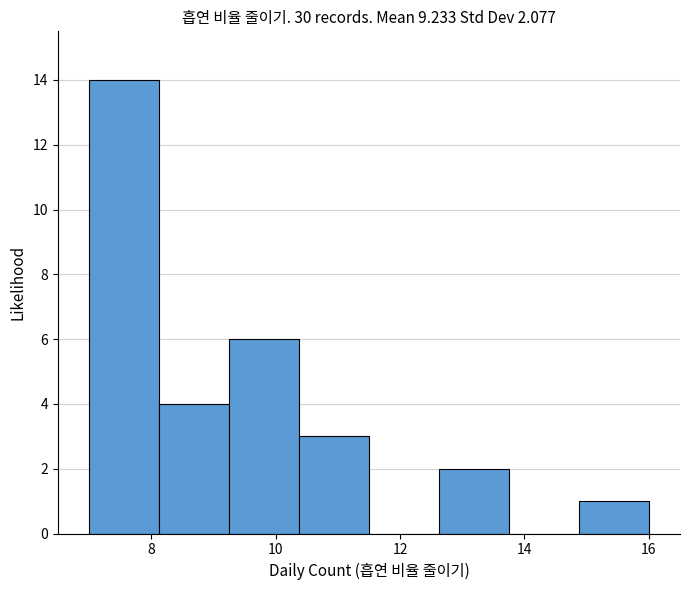

Reading left to right, transcribe this chart: for each bar, give the range it covers on the x-axis and its height. Neither the bar edges nor the heights are printed on the chart, so give them approximately, as read against the axes.

7.0 to 8.2: 14
8.2 to 9.2: 4
9.2 to 10.4: 6
10.4 to 11.6: 3
11.6 to 12.6: 0
12.6 to 13.8: 2
13.8 to 14.8: 0
14.8 to 16.0: 1